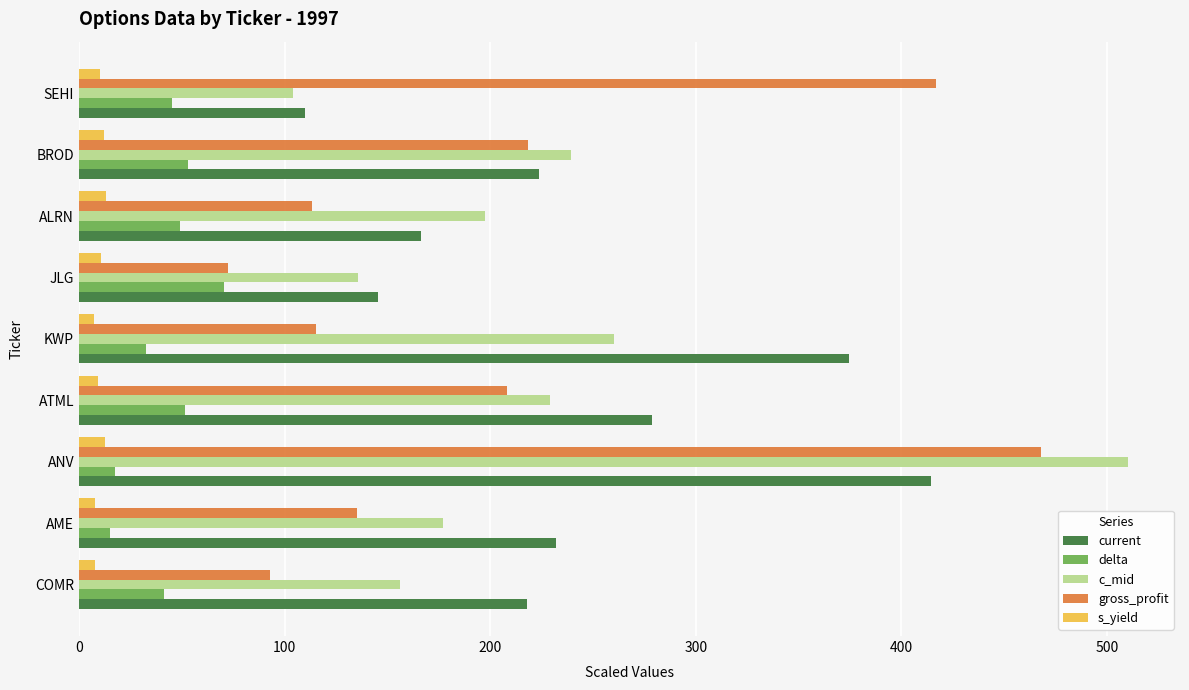

What is the approximate value of gross_profit at JLG?

72.5